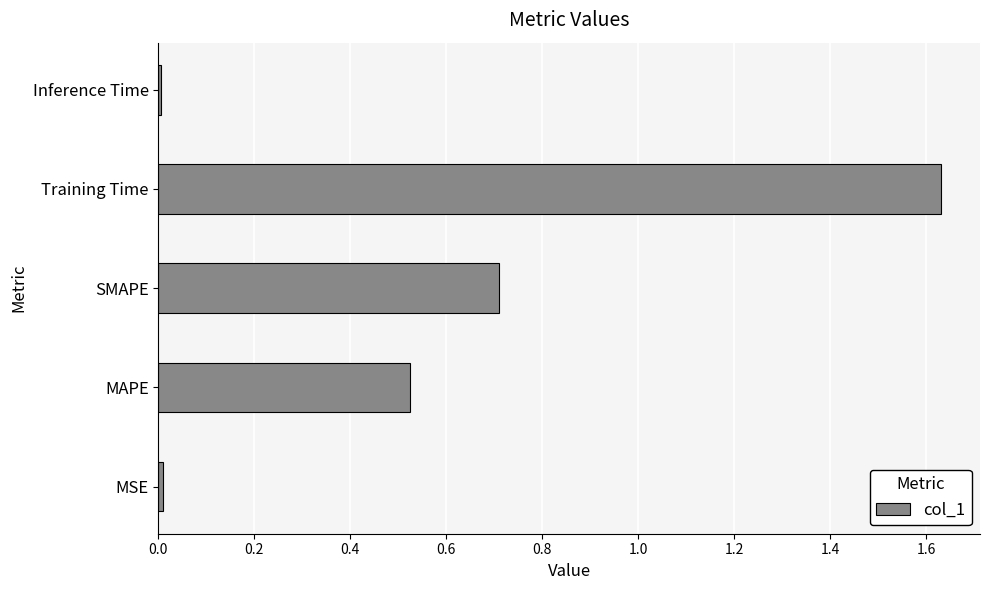

The chart shows a value of 1.3 at SMAPE. True or false?

False